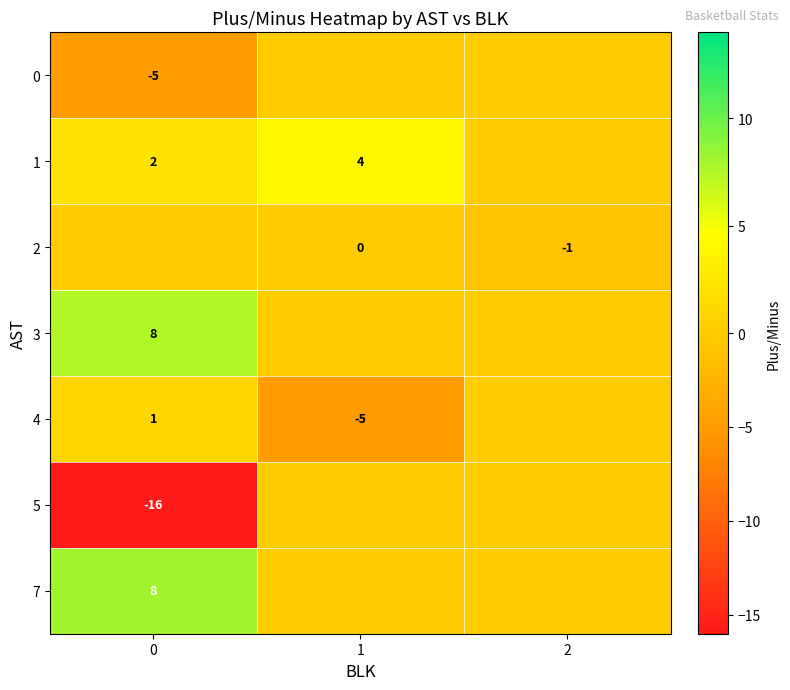

True or false: 3 has a value of 11 at 0.

False